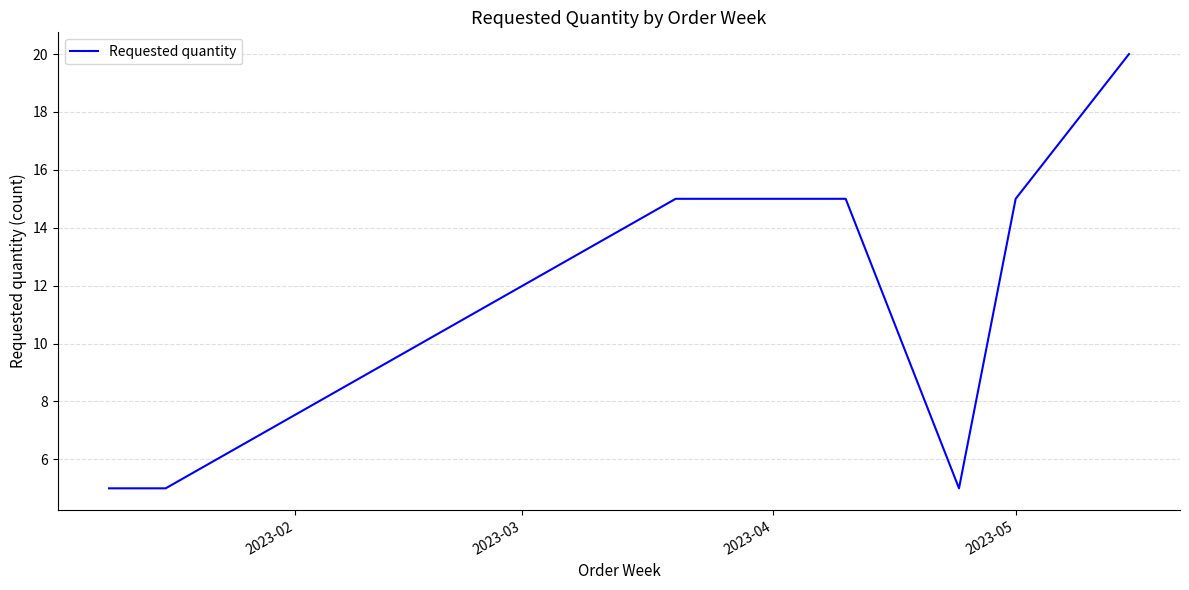

True or false: the data has more than 2 interior local peaks.

False